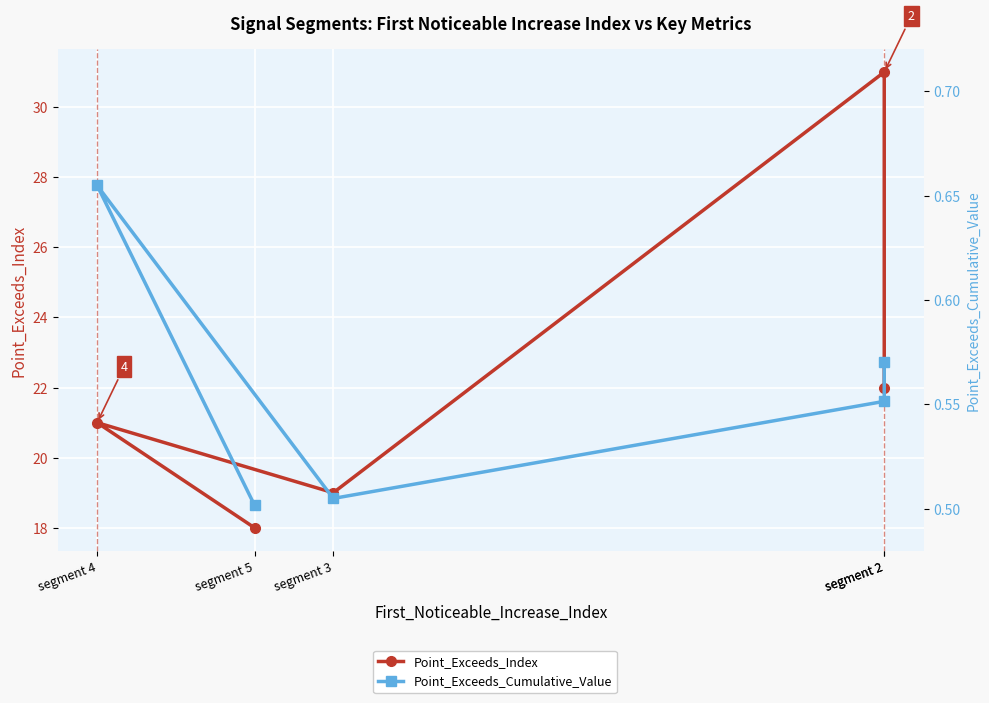

What is the average value of the Point_Exceeds_Index series?

22.2